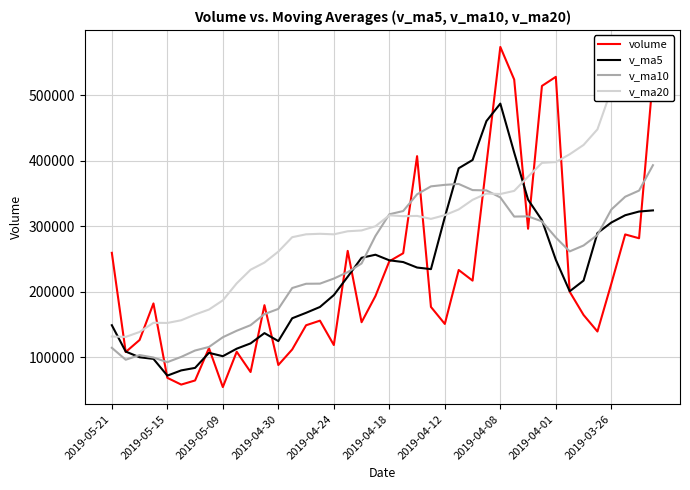

True or false: volume has a value of 284639.2 at 22.

False